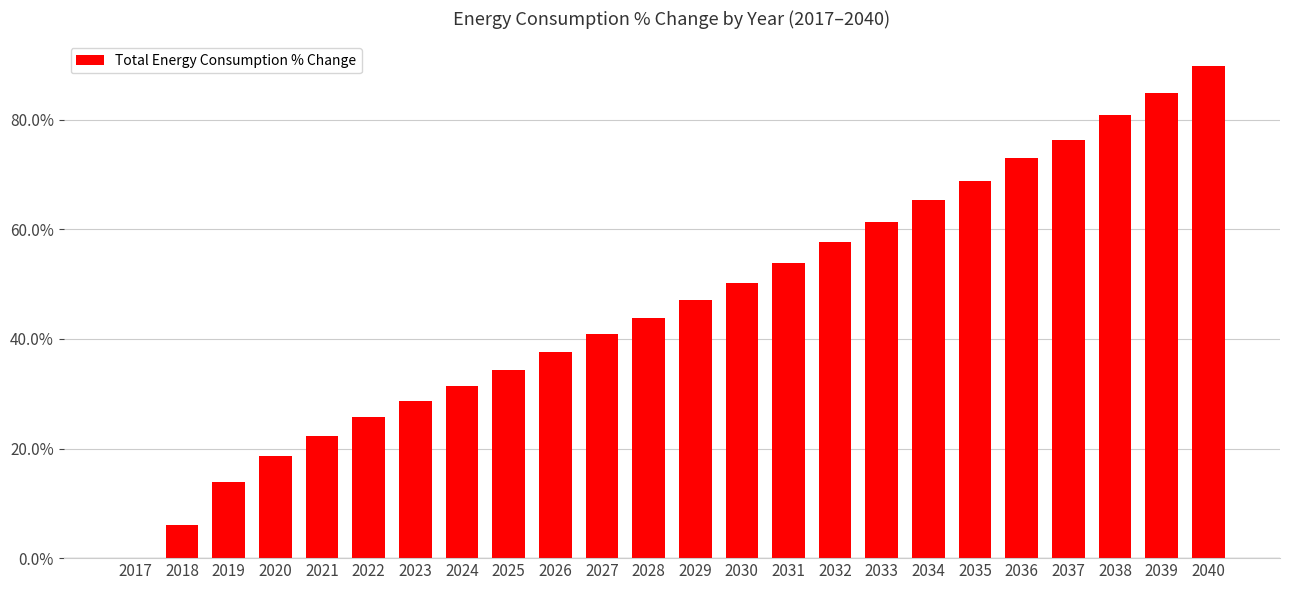

What is the approximate value at 2039?

84.9